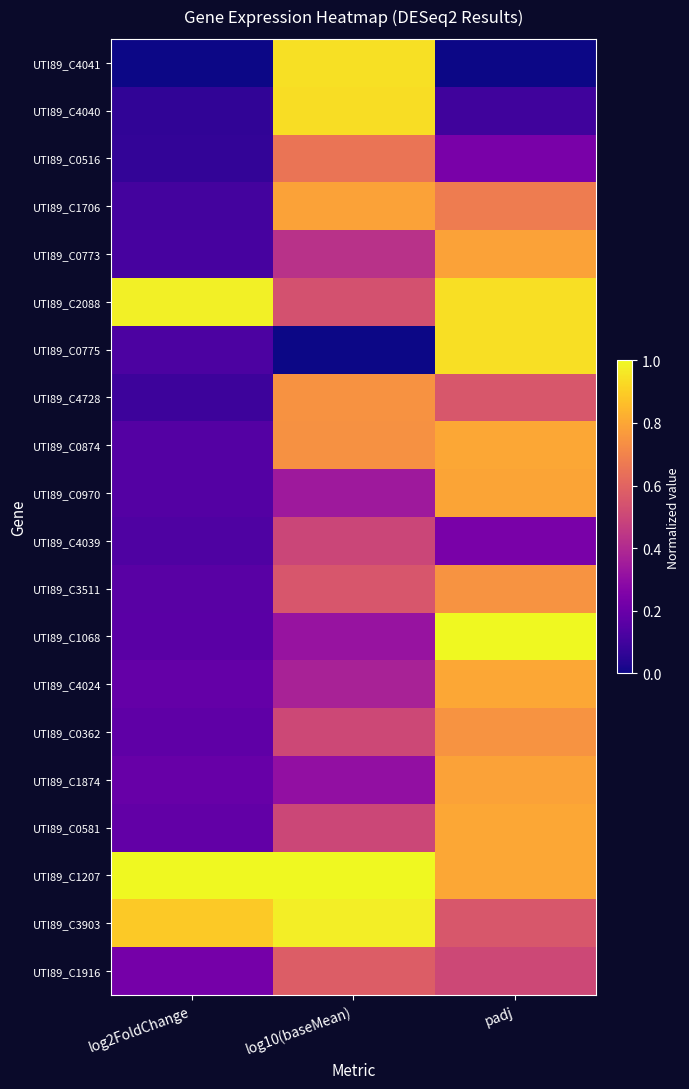

What is the spread (max minus min) of values at log2FoldChange?

1.0